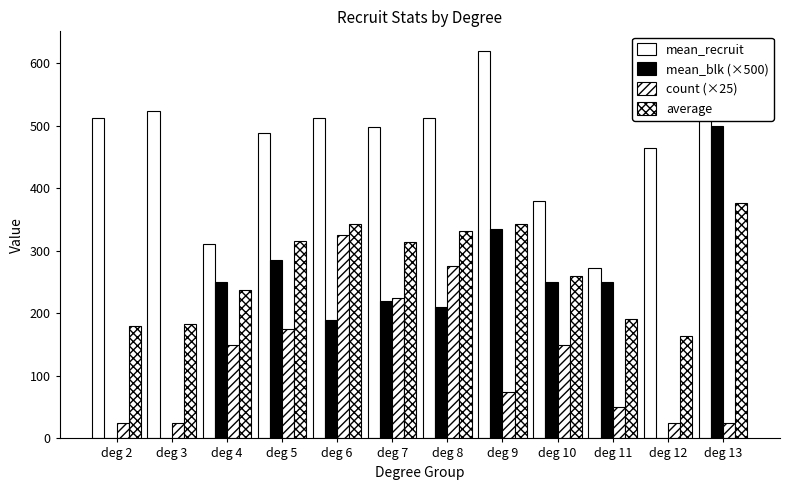

What is the sum of all mean_recruit values?

5698.1